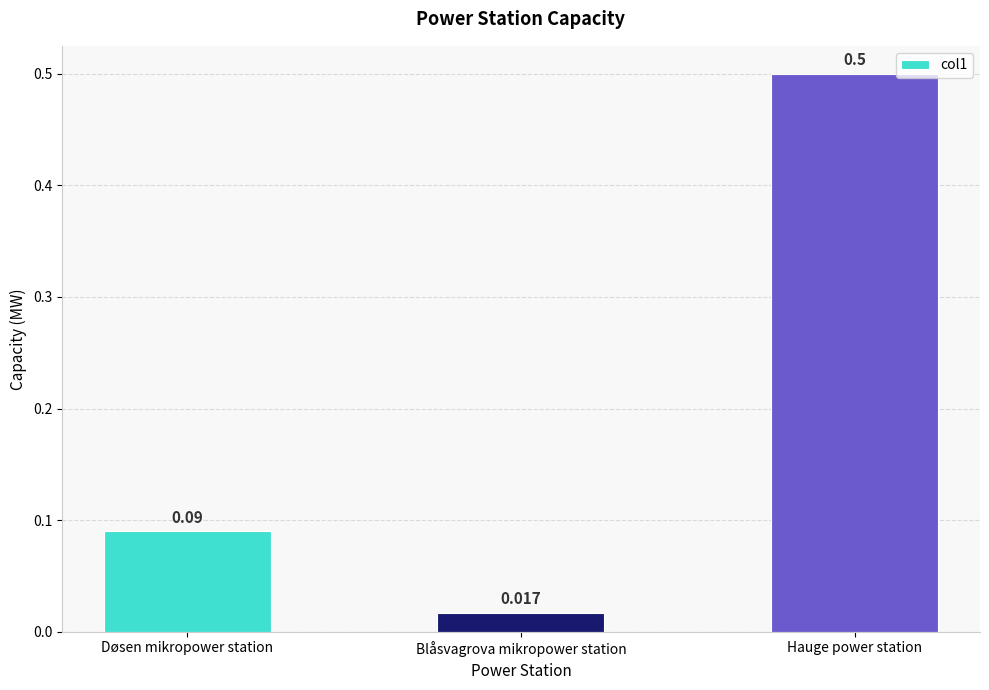

At which label is the value closest to 0?

Blåsvagrova mikropower station